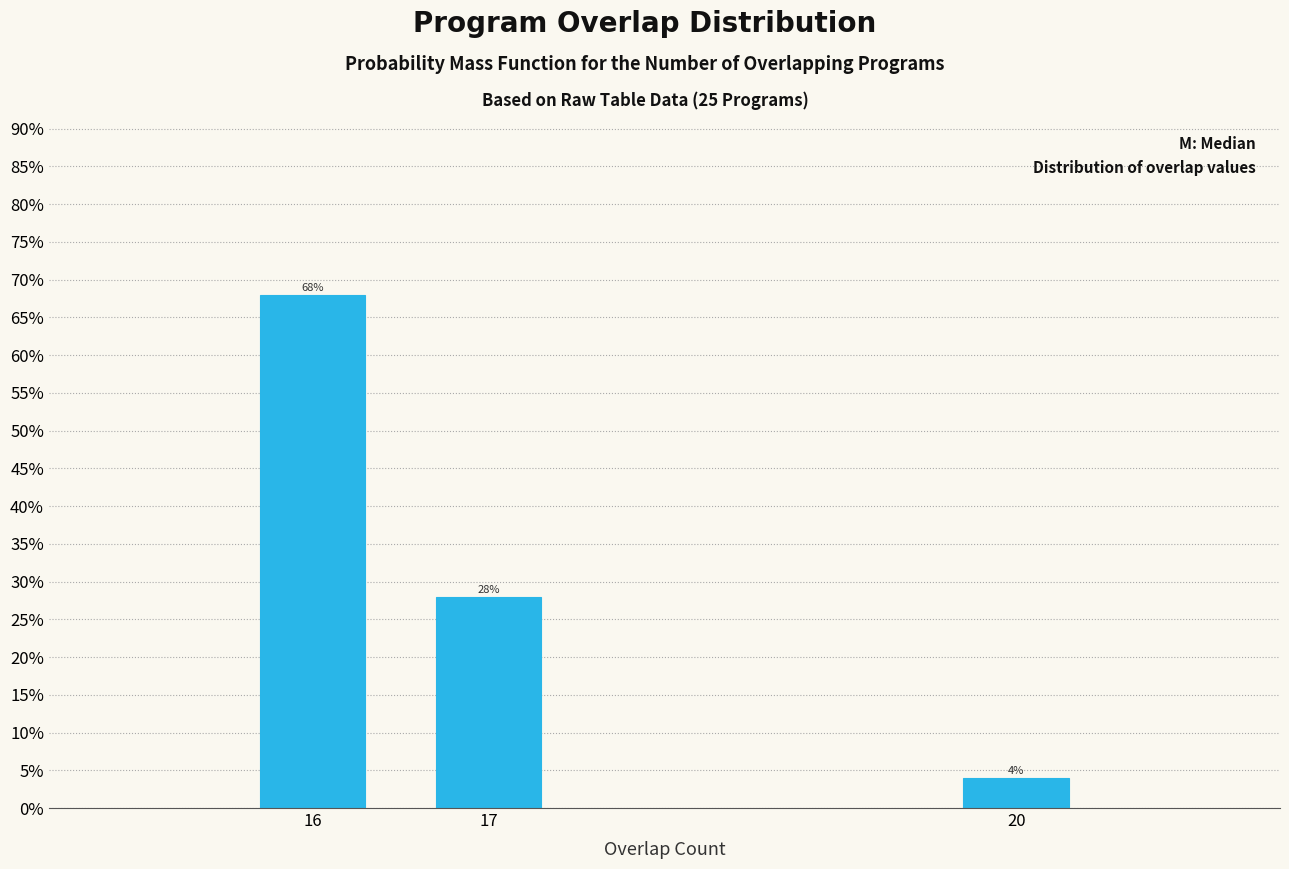

Does the chart contain any negative values?

No